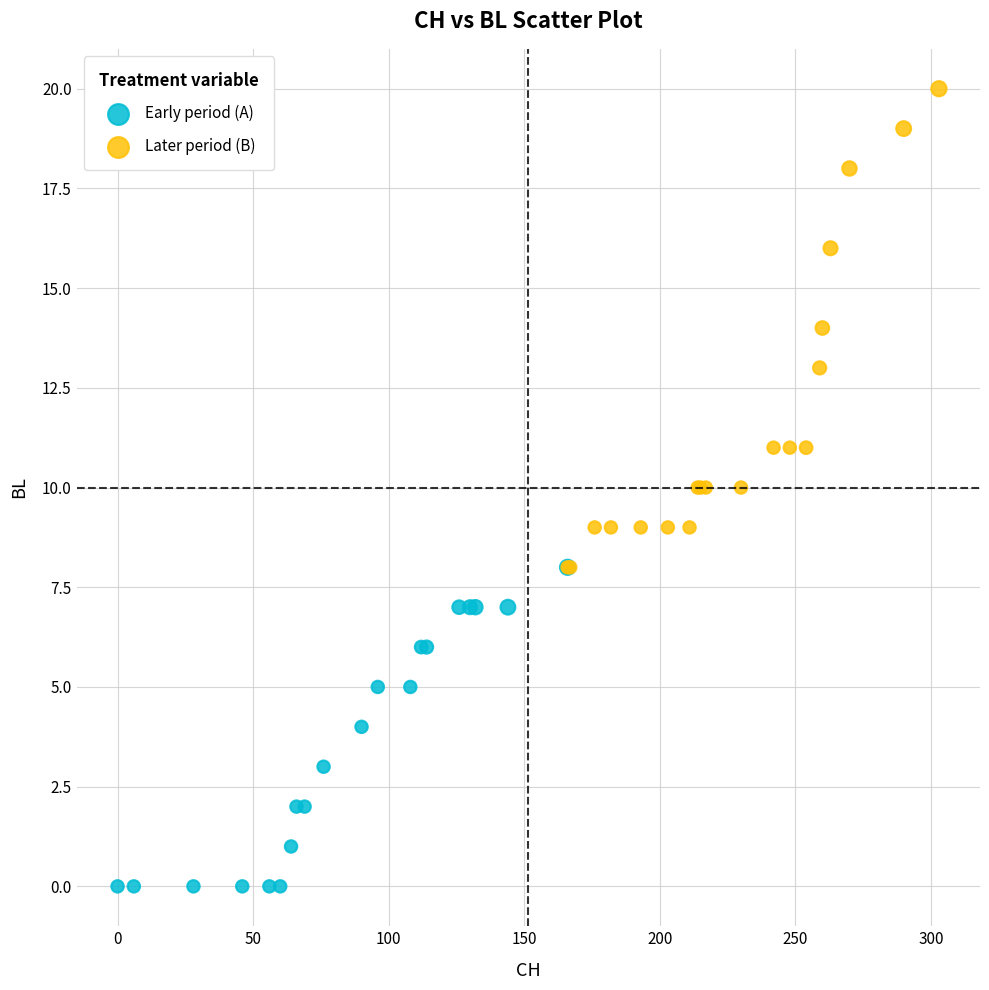

Which series has the largest Y range (max minus min)?

Later period (B)